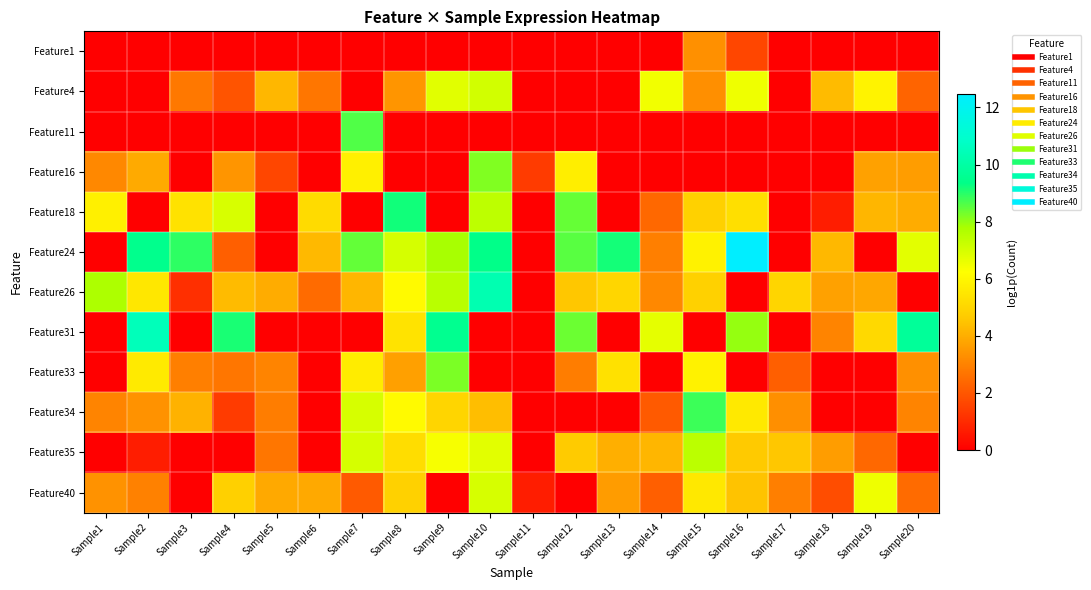

How many categories are shown in the chart?

20